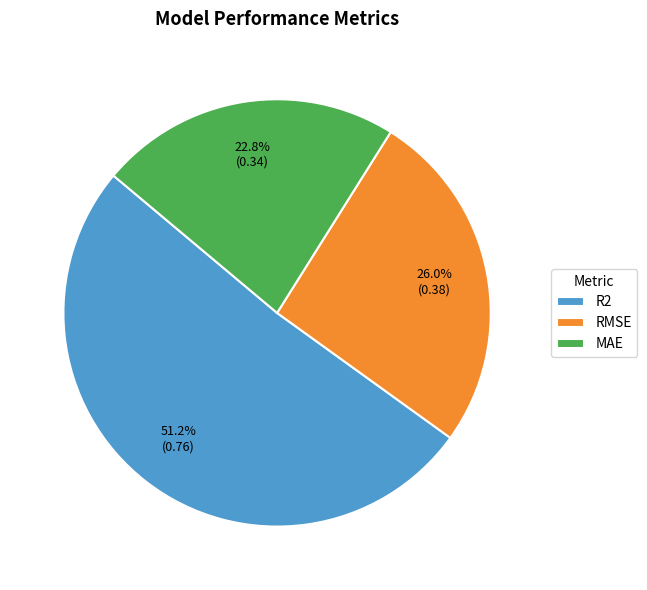

Does any single category account for the majority?

Yes